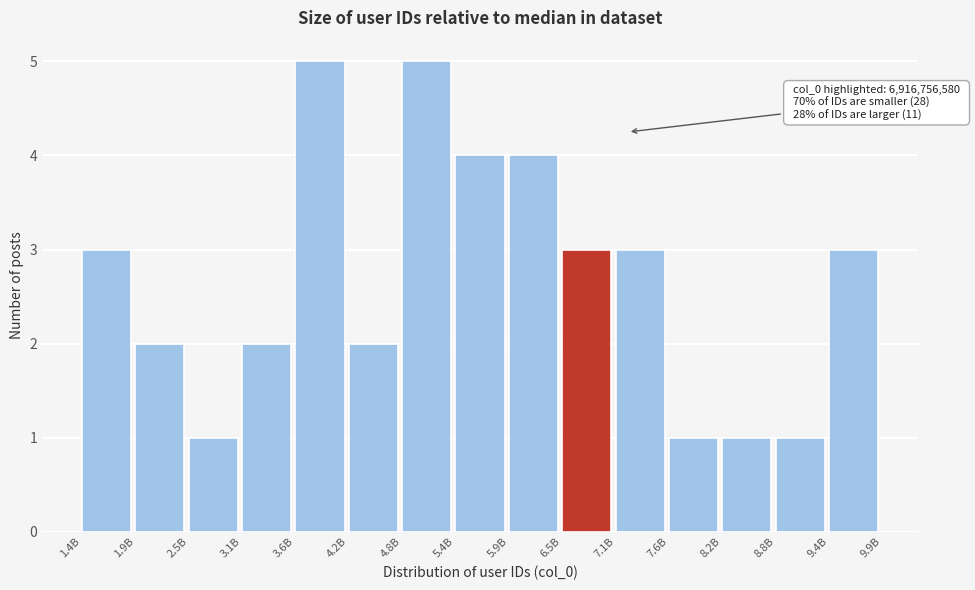

Reading left to right, transcribe all the data shown in this chart.

1.4B=3	1.9B=2	2.5B=1	3.1B=2	3.6B=5	4.2B=2	4.8B=5	5.4B=4	5.9B=4	6.5B=3	7.1B=3	7.6B=1	8.2B=1	8.8B=1	9.4B=3